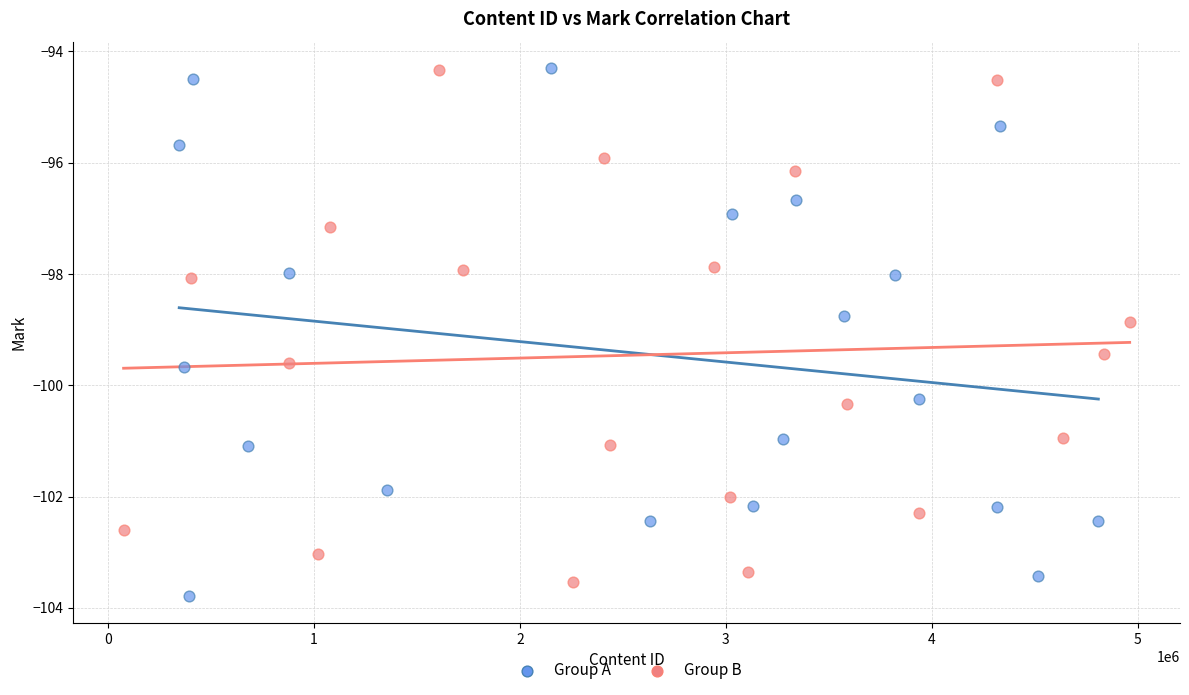

Which series has the largest Y range (max minus min)?

Group A